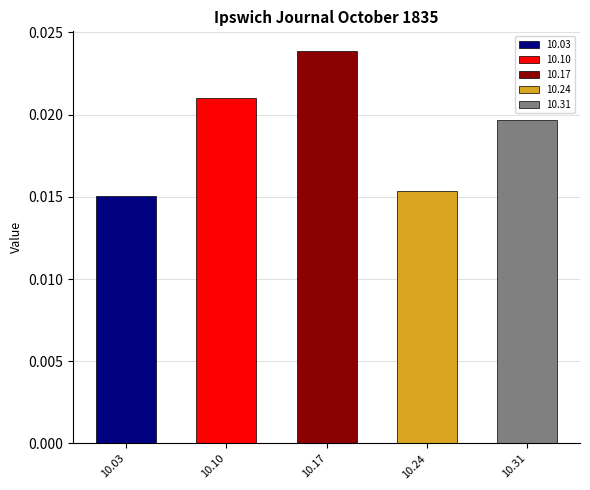

Between 1835.10.31_IpswichJournal and 1835.10.24_IpswichJournal, which is larger?

1835.10.31_IpswichJournal